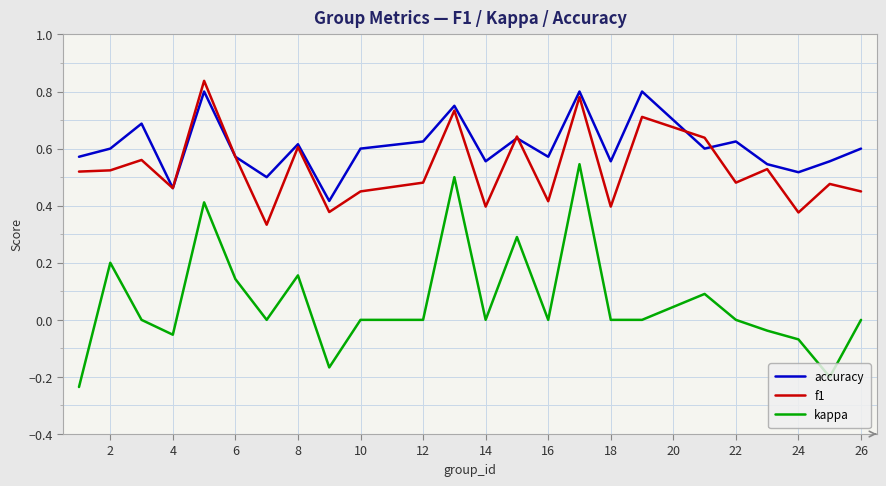

Rank the series by their maximum value, from highest to lowest.

f1, accuracy, kappa